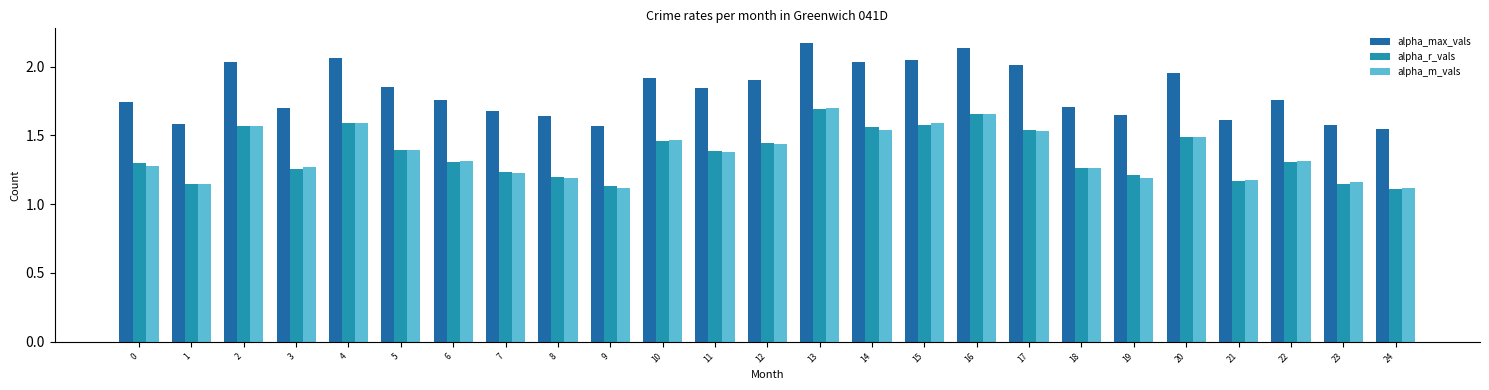

Are the bars horizontal?

No